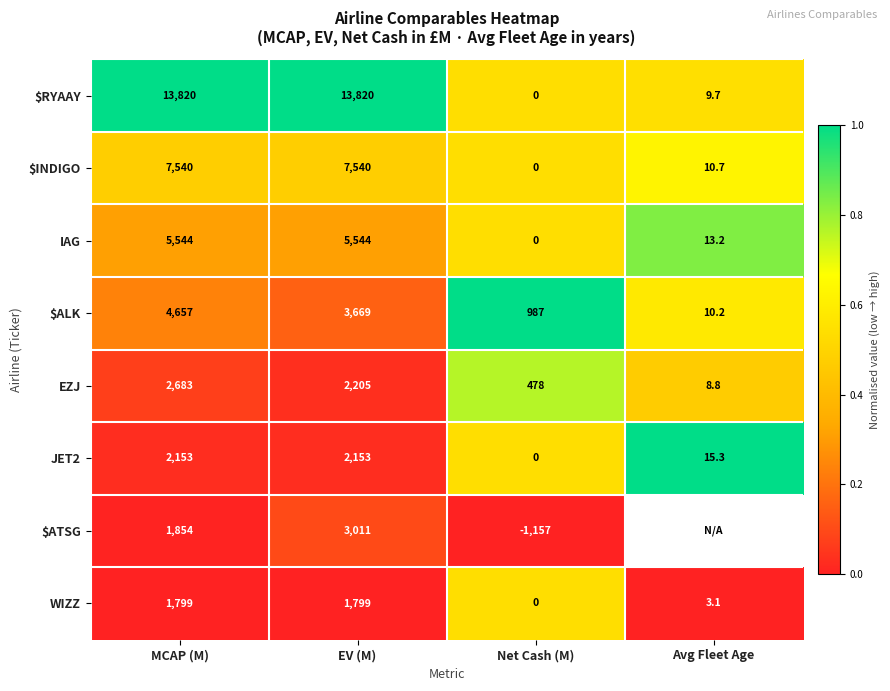

Is the value of IAG at EV (M) greater than the value of $ATSG at Net Cash (M)?

Yes